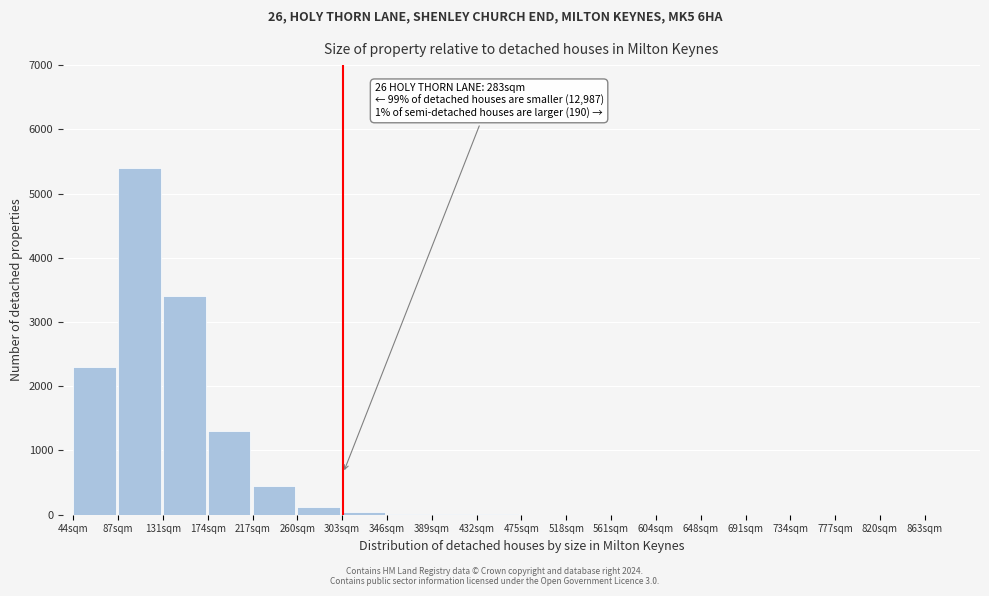

Which range on the x-axis has the tallest bar?

87 to 130